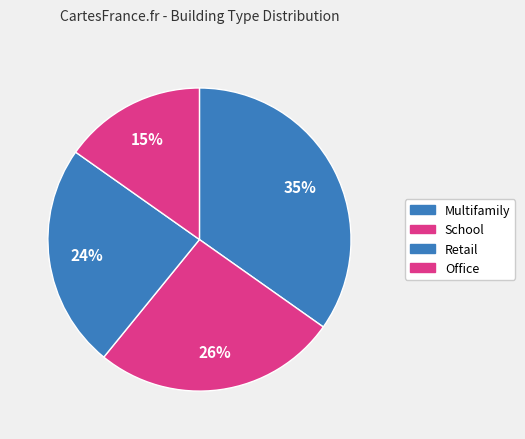

Does Retail represent more than half of the total?

No